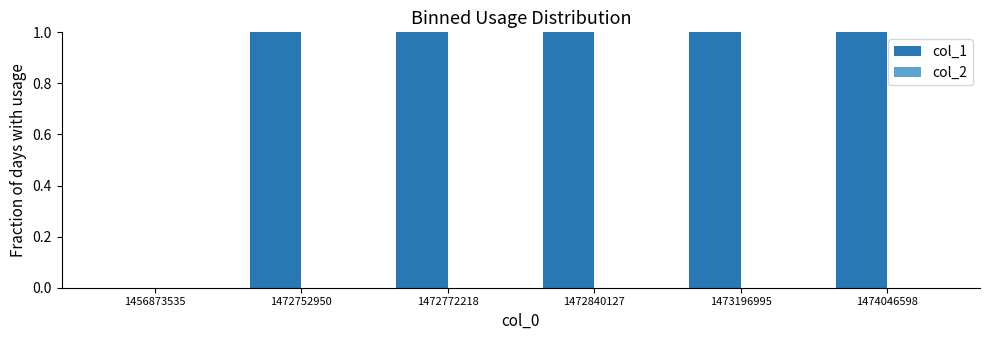

True or false: col_2 has a value of 0 at 1456873535.

True